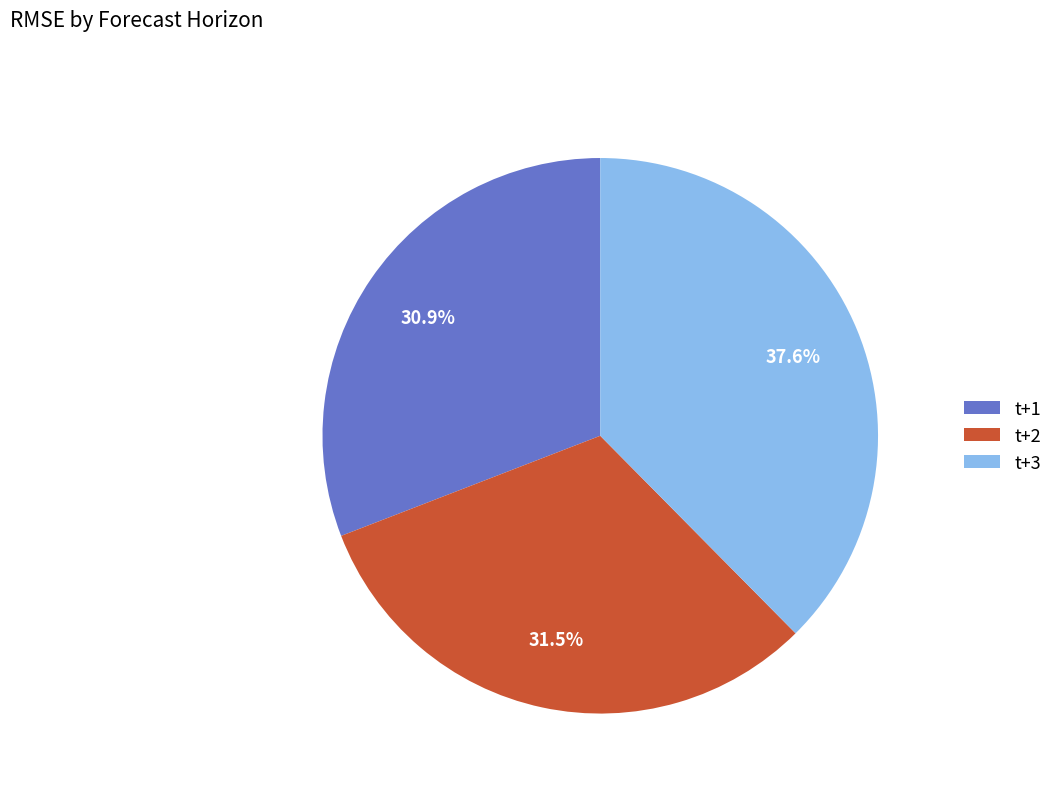

To the nearest percent, what portion does t+3 represent?

38%